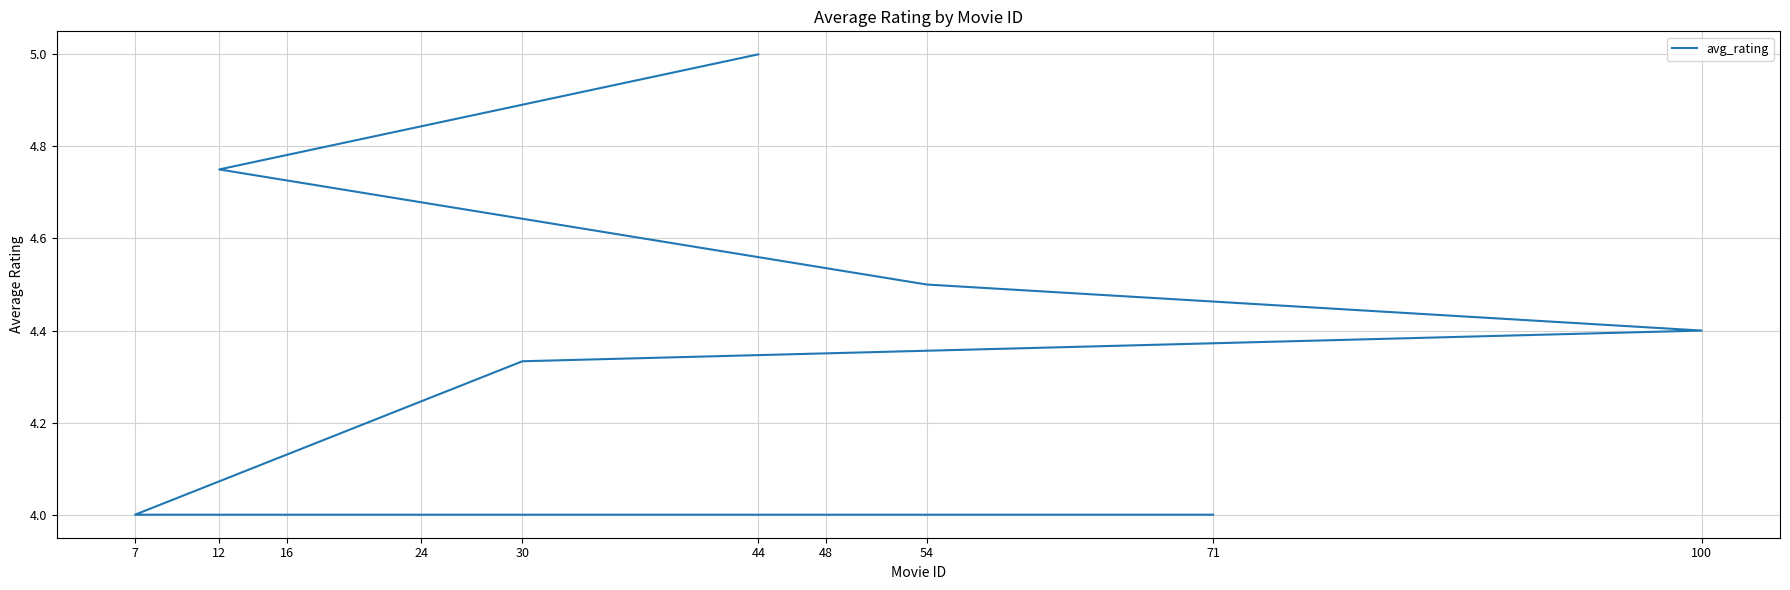

What is the difference between the values at 44 and 16?

1.0